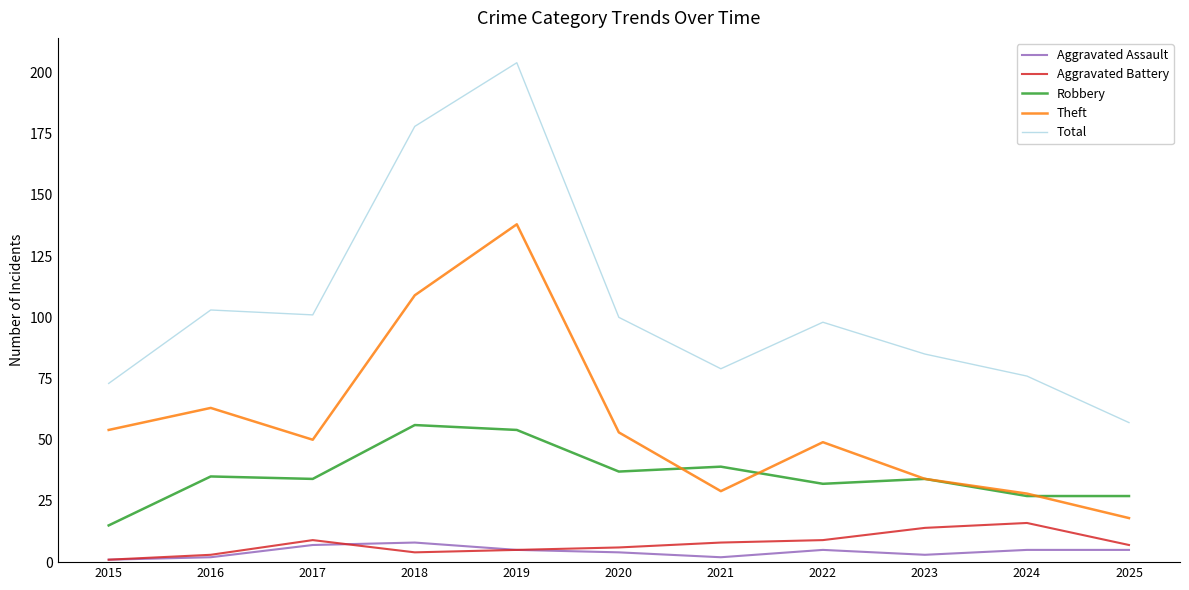

Which series changed the most between 2019 and 2025?

Total